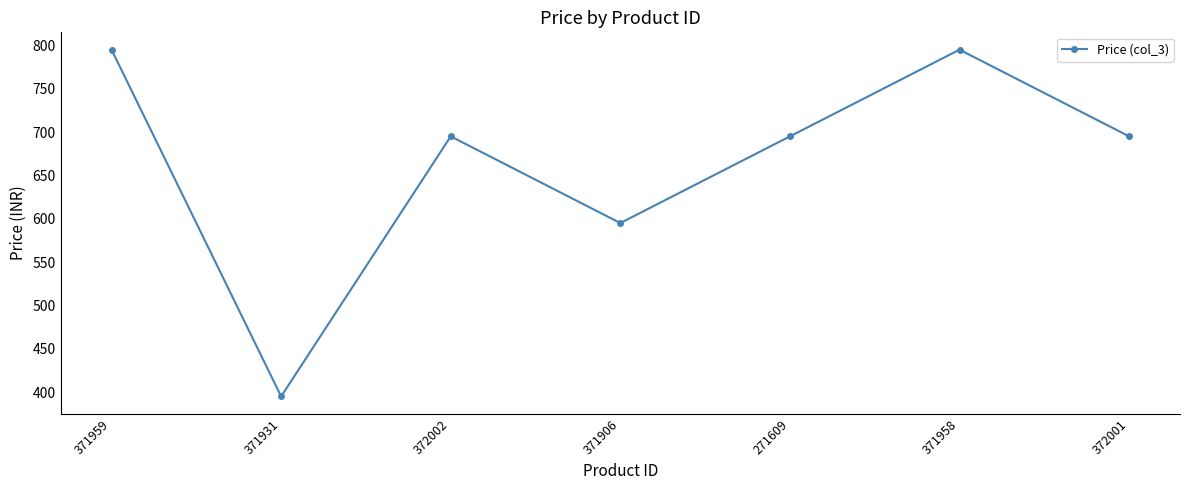

What position from the right is 271609?

3